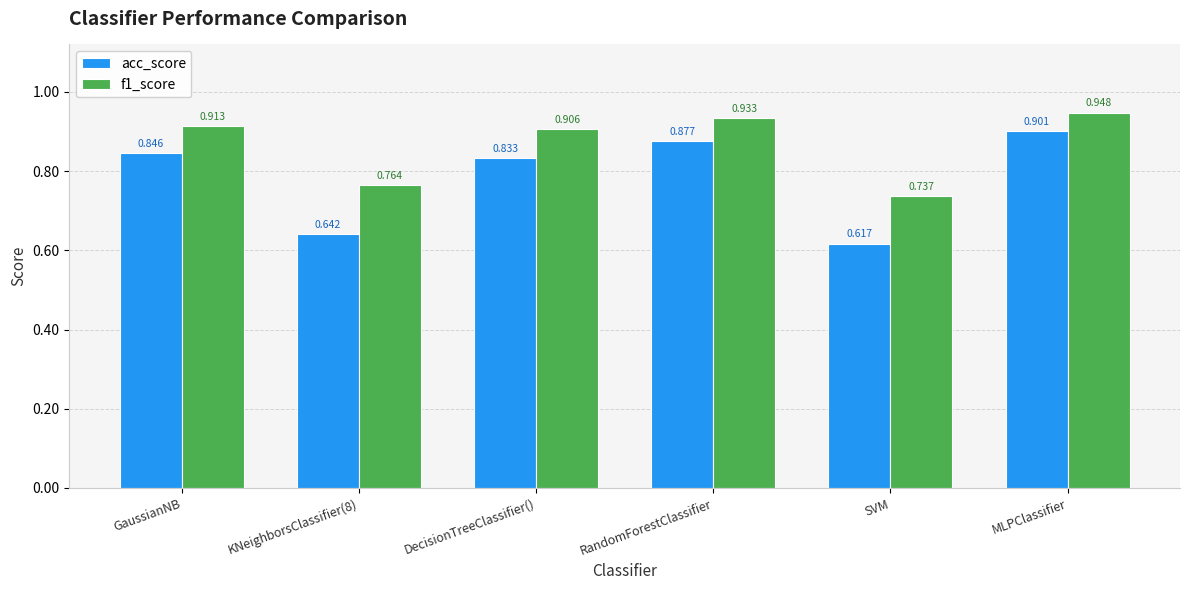

What are all the series names shown in the legend?

acc_score, f1_score